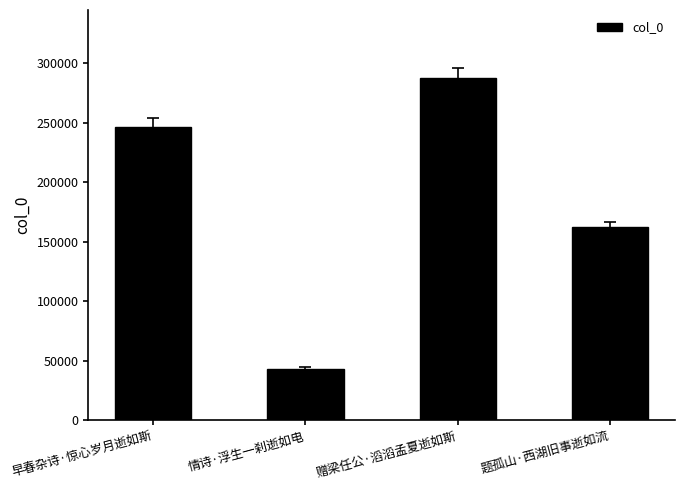

How many values are below 246525?

2